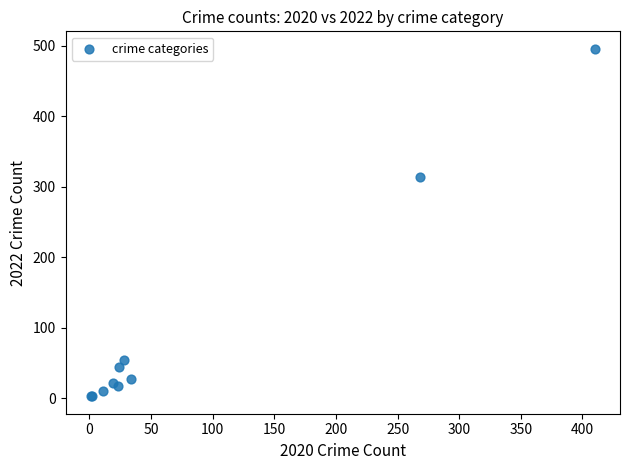

What Y value in the scatter plot is closest to 249?

314